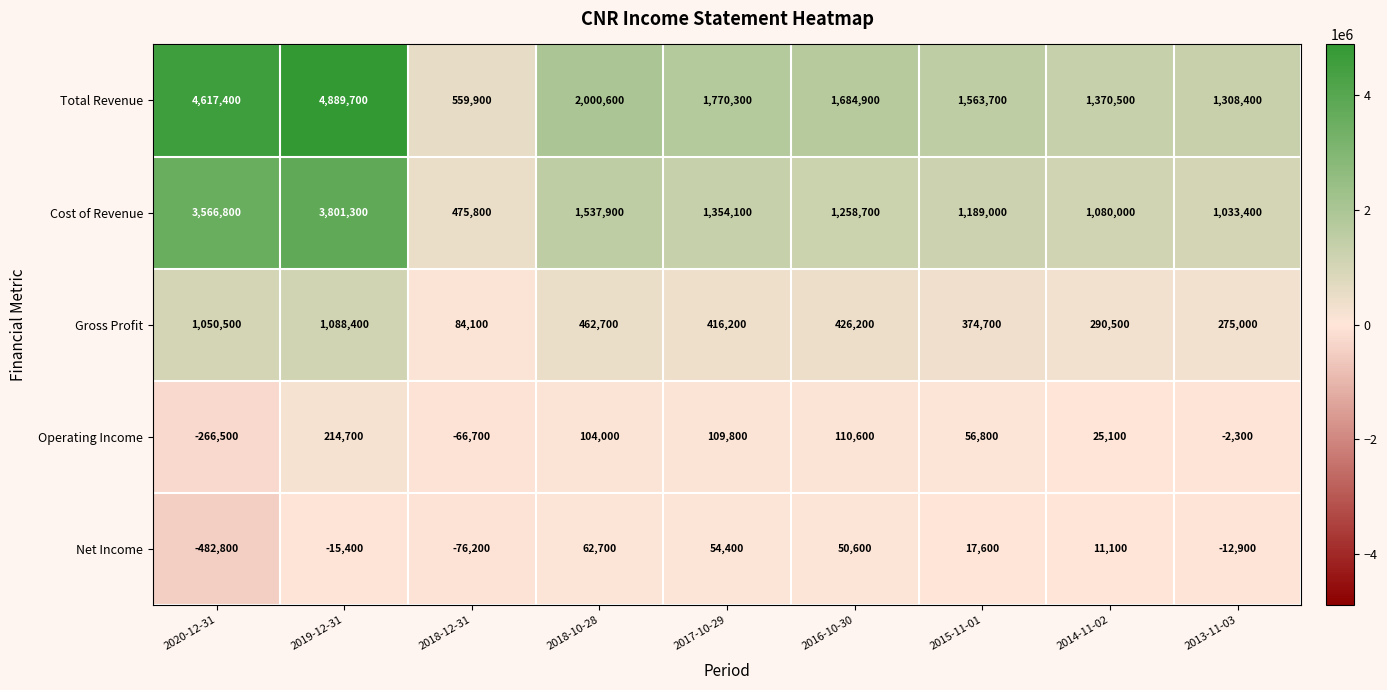

What is the highest value of the Gross Profit series?

1088400